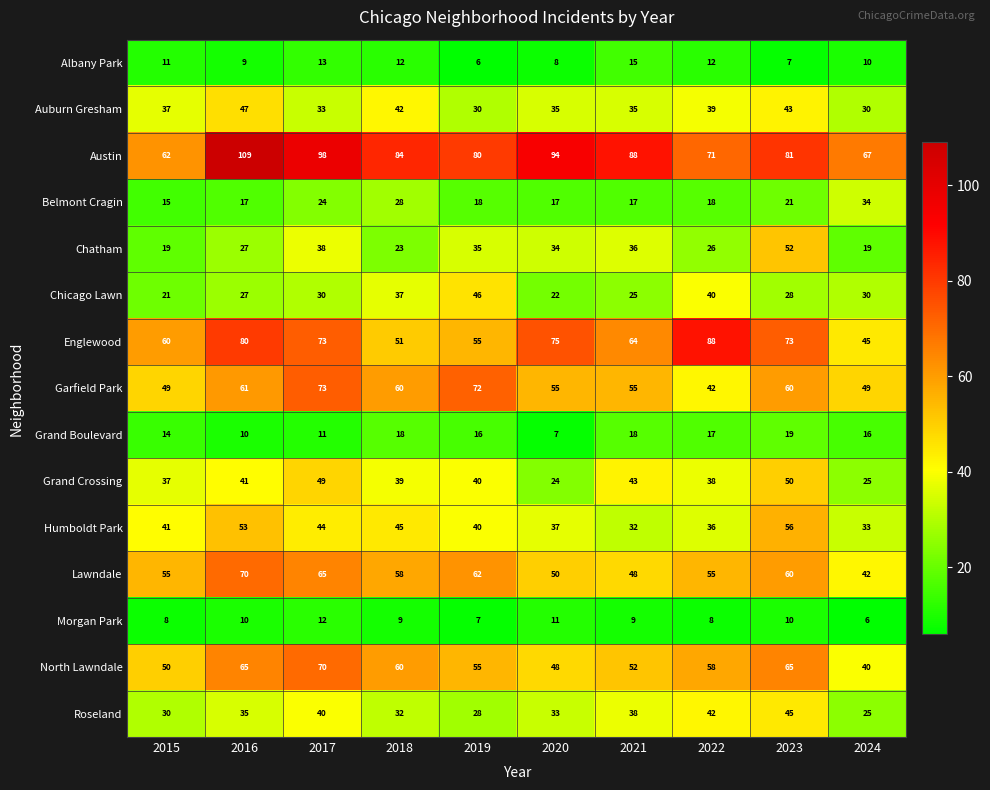

The Roseland series shows 61 at 2022. True or false?

False